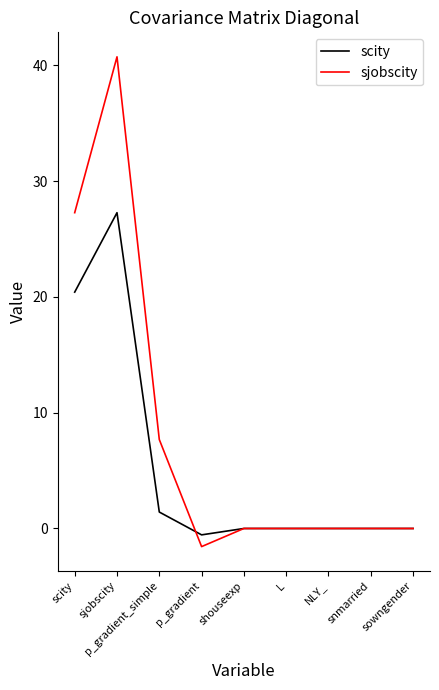

Where is the first local maximum for sjobscity?

sjobscity